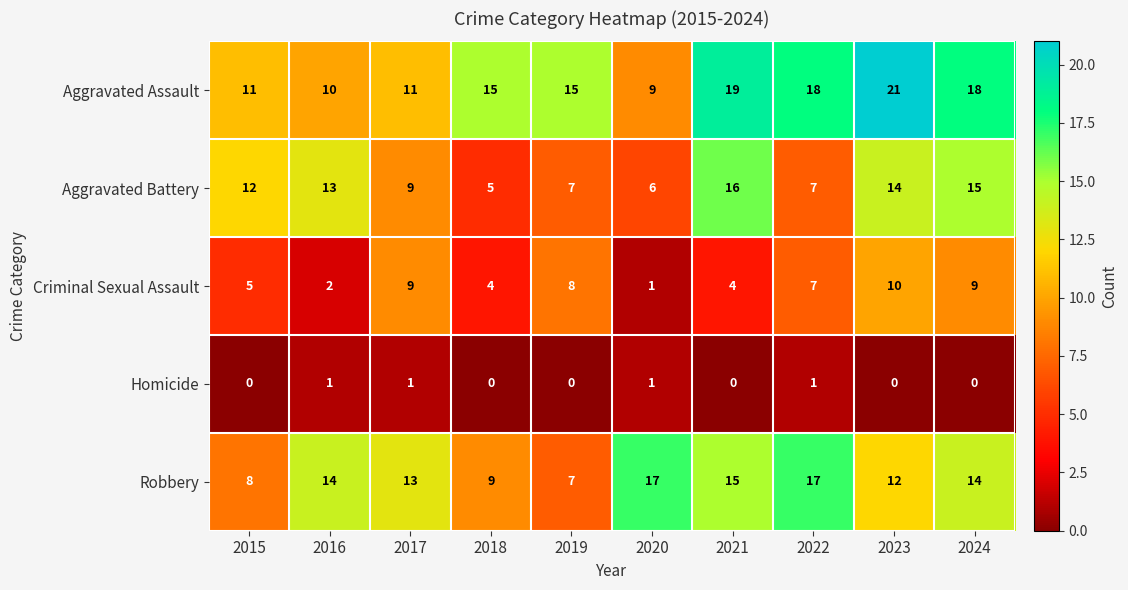

Between 2019 and 2020, which series saw the biggest shift?

Robbery